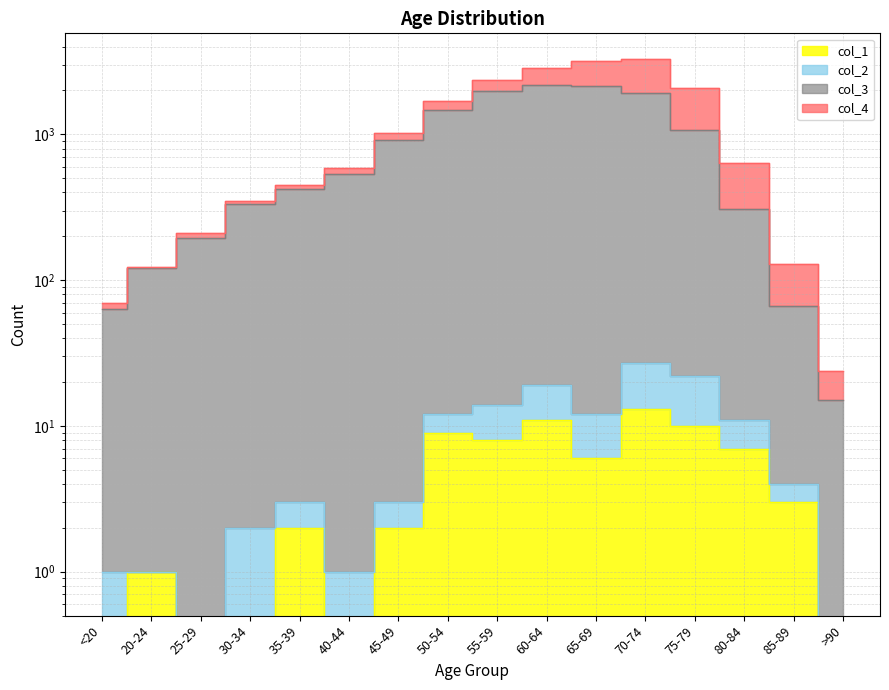

At which label does col_3 reach its minimum?

>90